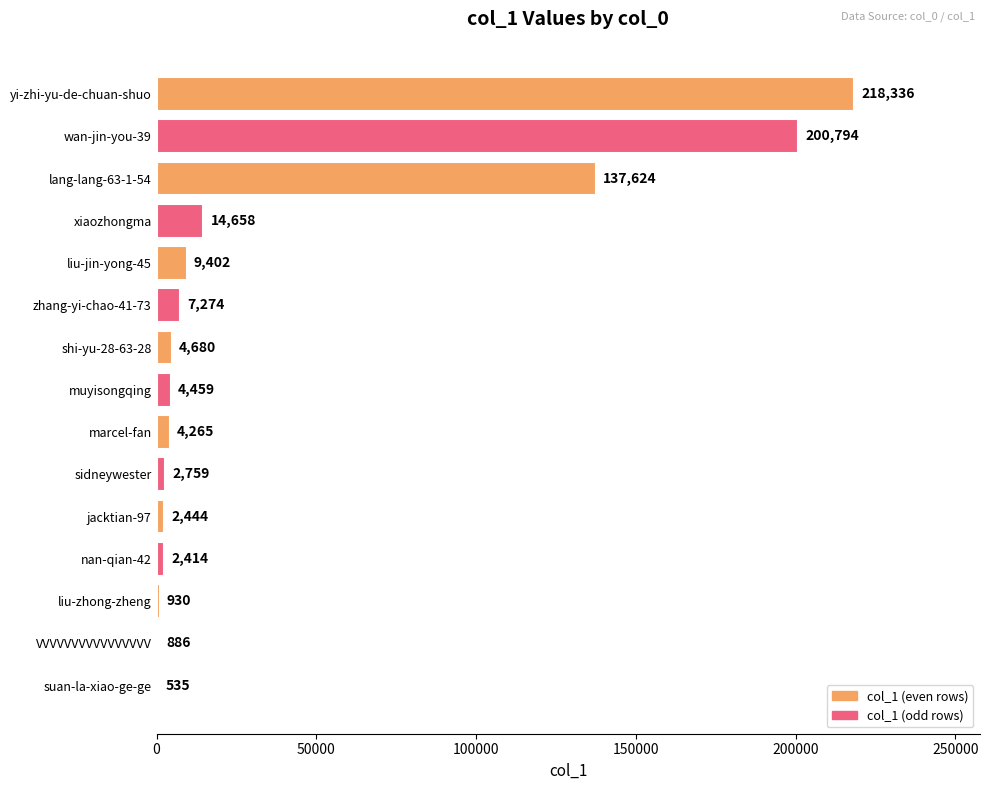

Which has a higher value, sidneywester or VVVVVVVVVVVVVVVV?

sidneywester